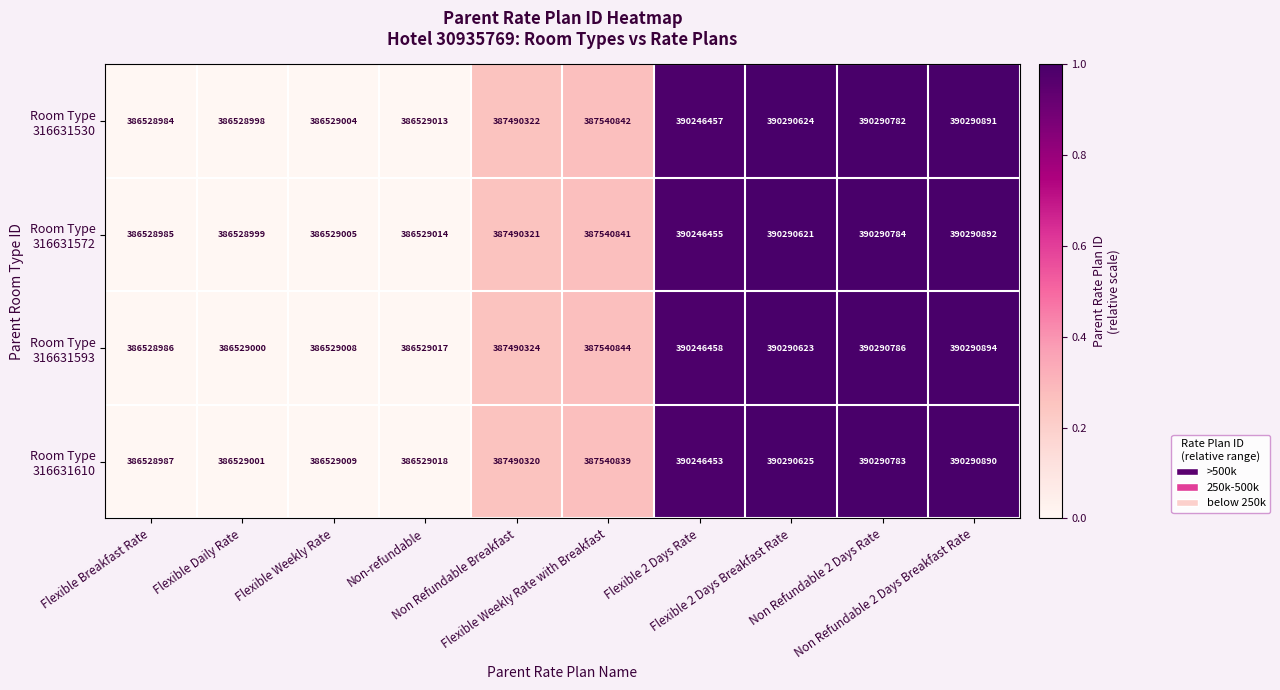

At how many categories does at least one series exceed 387417954?

6